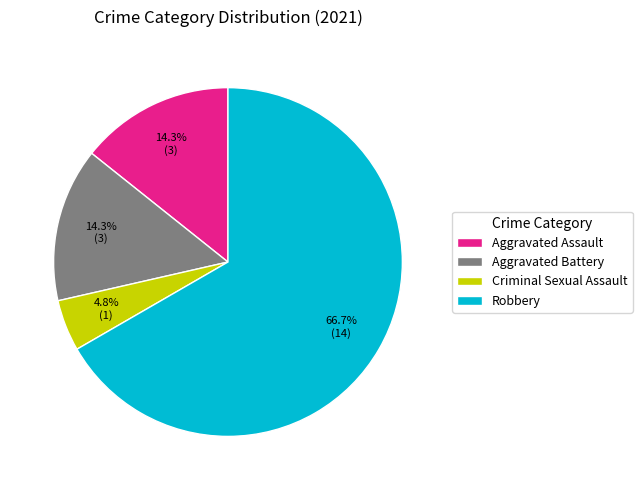

What percentage is the Criminal Sexual Assault slice, to the nearest percent?

5%